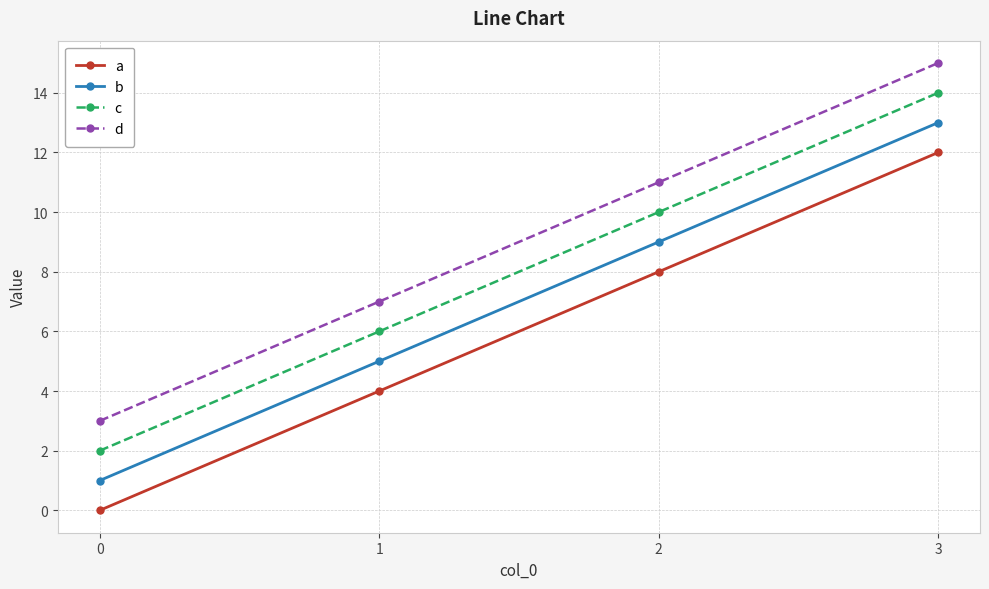

True or false: c and a intersect in this chart.

False